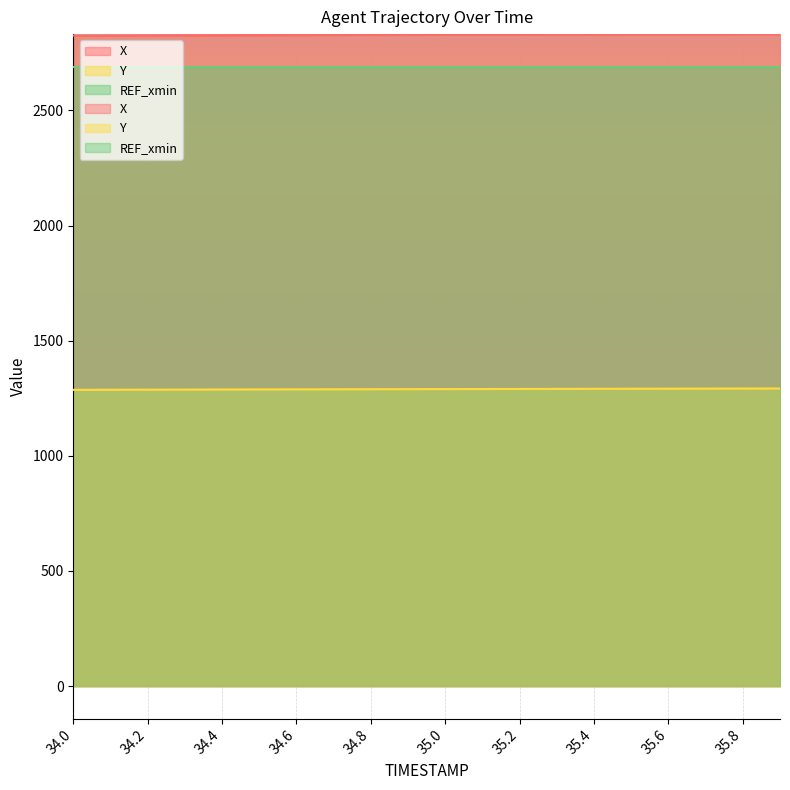

At which category does the chart reach its peak across all series?

35.9